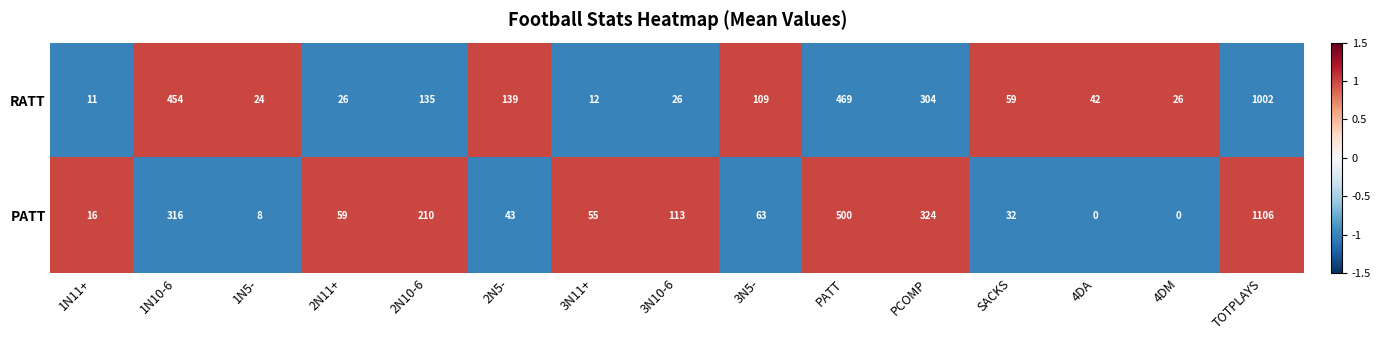

Which series has the widest spread of values?

PATT